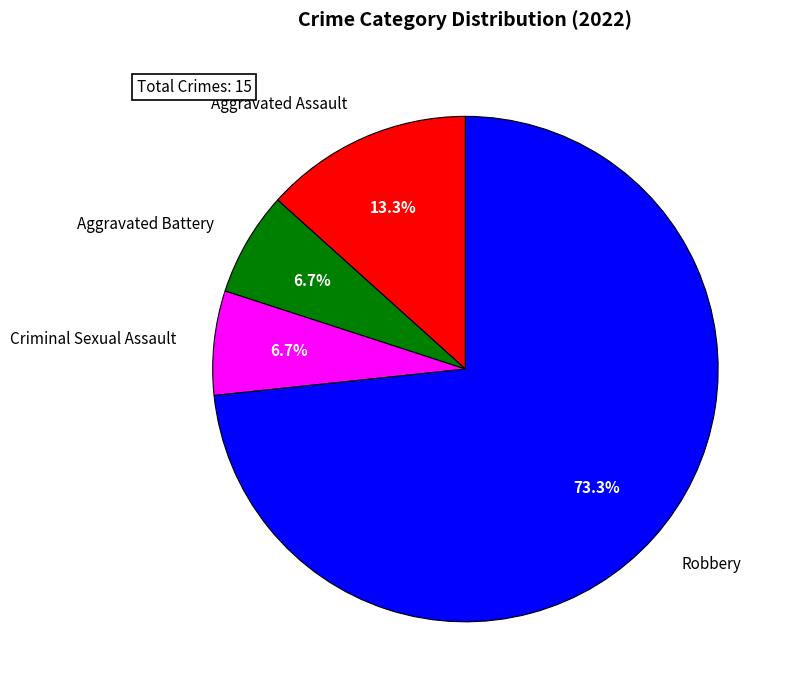

What is the largest slice in the pie chart?

Robbery